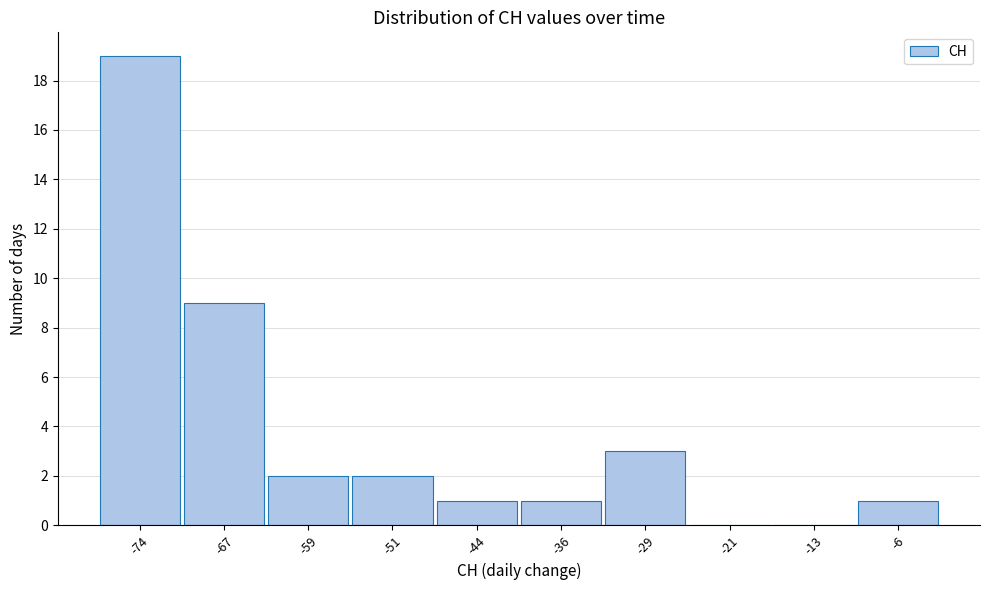

What is the height of the bar covering -62.8 to -55.2 on the x-axis? Neither the bar edges nor the heights are printed on the chart, so give them approximately, as read against the axes.

2